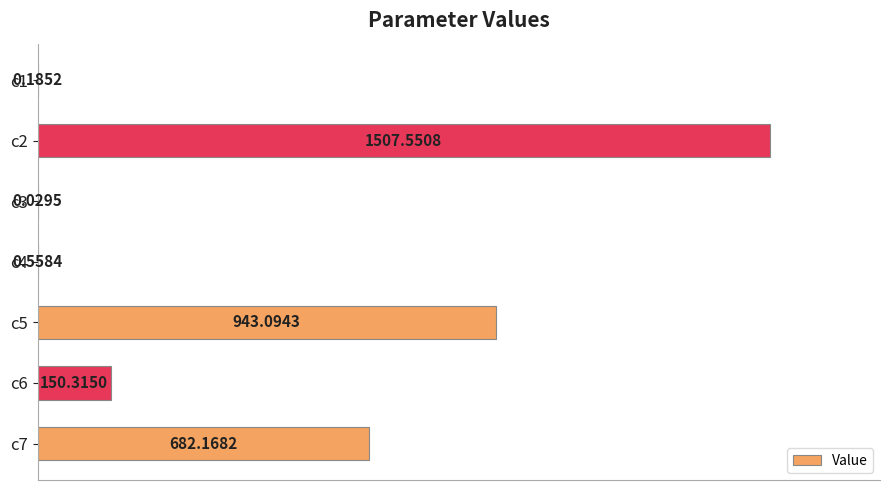

What is the sum of all values?

3283.9